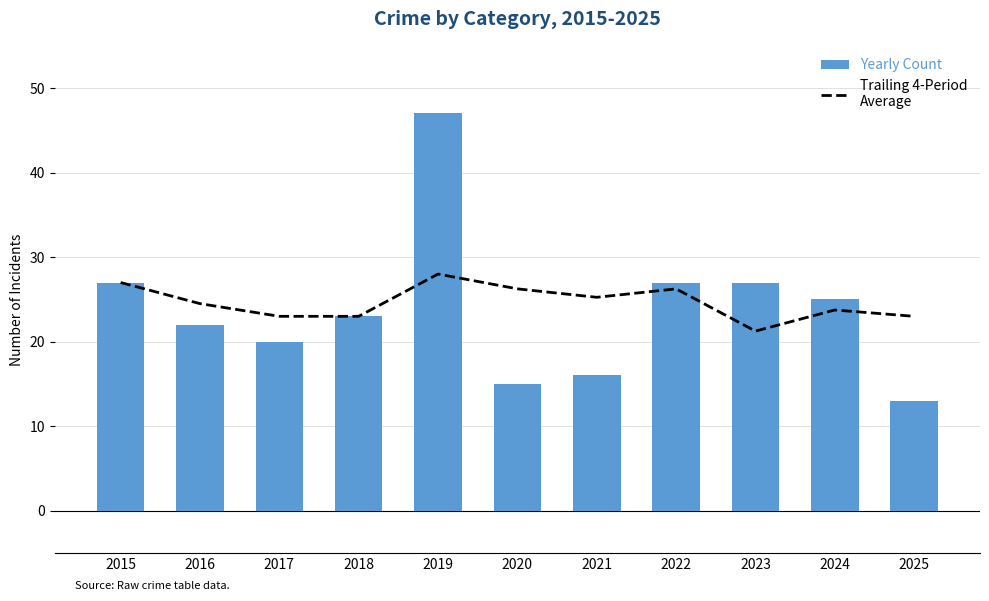

What is the lowest value of the Yearly Count series?

13.0